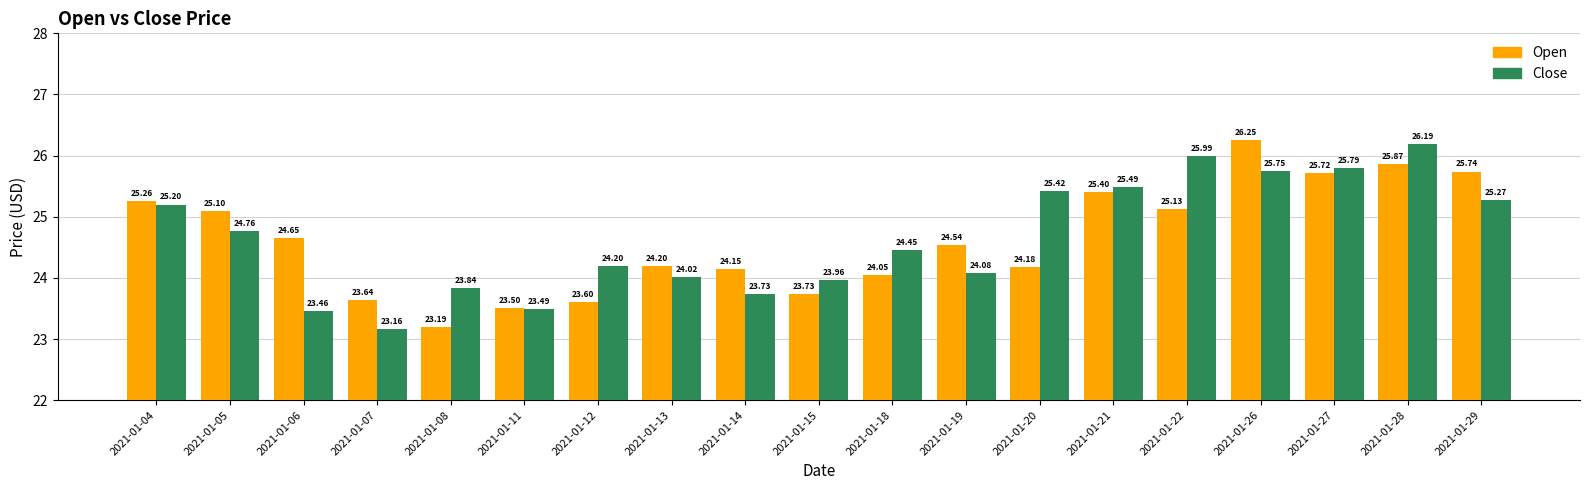

Is it true that Open equals 24.2 at 2021-01-13?

True